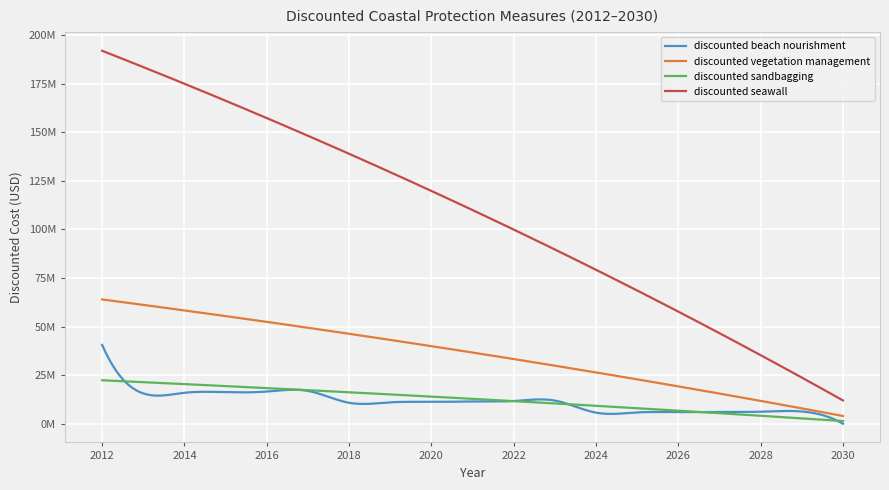

What is the minimum value for discounted vegetation management?

4000000.0